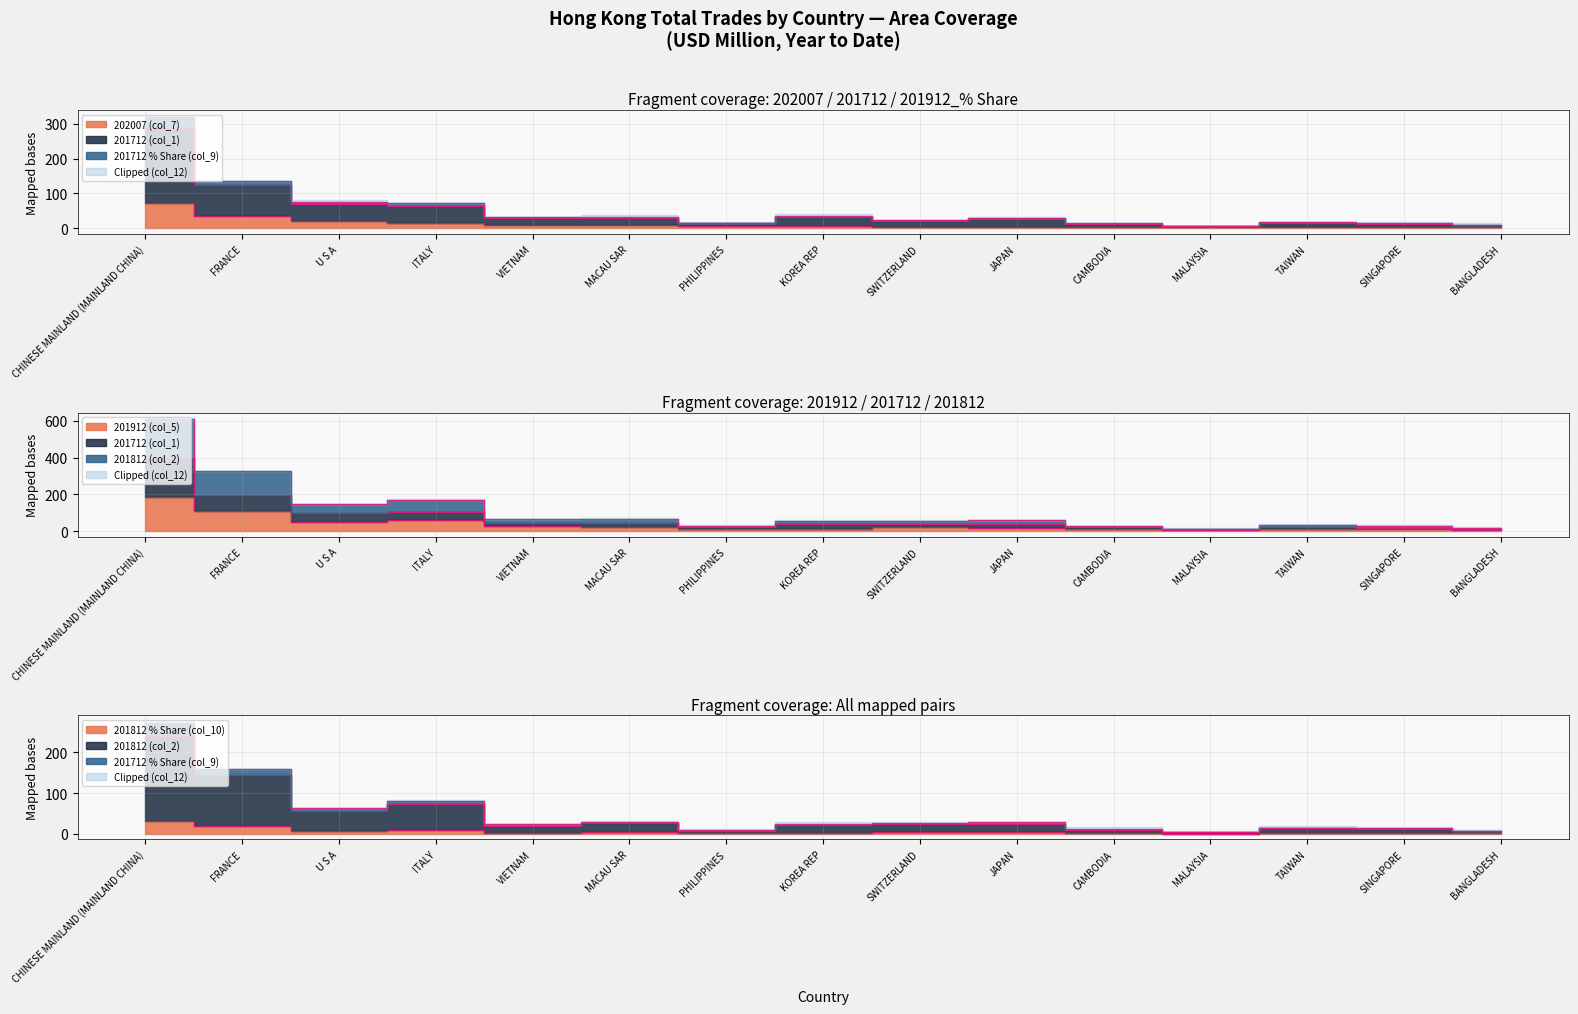

Reading left to right, list all the values displayed in this chart.

202007 (col_7): 72.5	34.7	20.5	15.7	9.9	9.6	5.8	5.3	5.0	4.9	3.8	3.8	3.6	3.2	3.0
201712 (col_1): 319.3	136.4	76.3	71.4	32.9	32.7	15.6	35.0	22.8	30.1	15.0	6.1	18.3	14.4	10.5
201712 % Share (col_9): 287.2	123.2	69.0	64.1	29.9	29.7	14.4	31.2	20.5	26.8	13.6	5.8	16.4	13.0	9.5
201912 (col_5): 185.4	109.8	49.2	57.3	25.5	23.1	13.3	13.0	20.1	16.3	9.4	7.1	11.4	8.6	5.8
201812 (col_2): 241.0	145.0	55.5	74.0	19.7	26.2	7.5	20.3	24.8	24.4	10.3	3.3	12.8	11.9	5.6
201812 % Share (col_10): 30.6	18.4	7.0	9.4	2.5	3.3	0.9	2.6	3.1	3.1	1.3	0.4	1.6	1.5	0.7